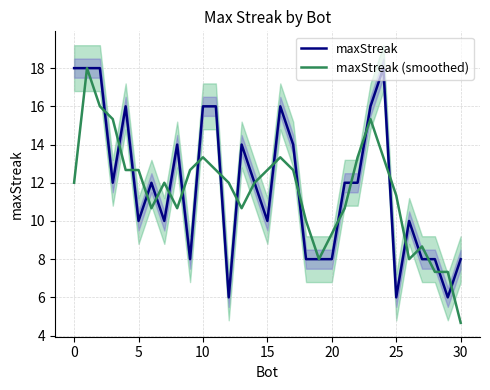

At which label does maxStreak (smoothed) reach its minimum?

30